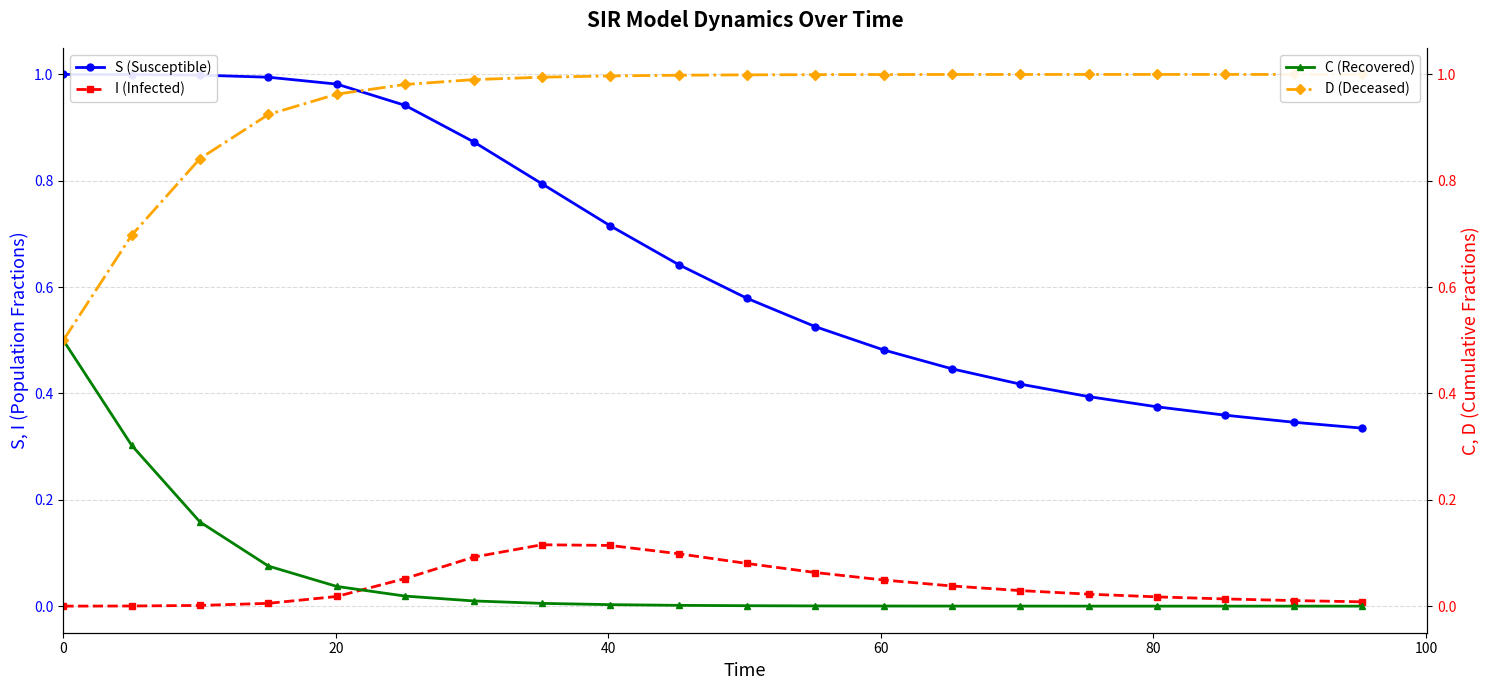

What is the difference between the maximum and minimum values in the C (Recovered) series?

0.5